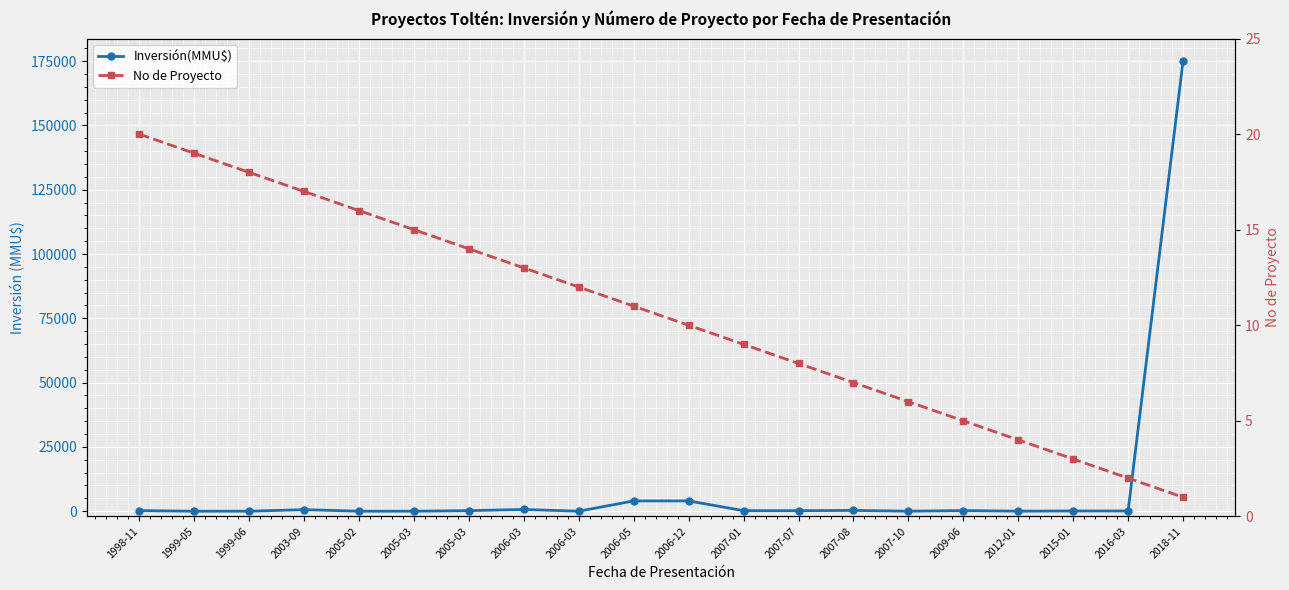

Which series has the largest range (max minus min)?

Inversión(MMU$)